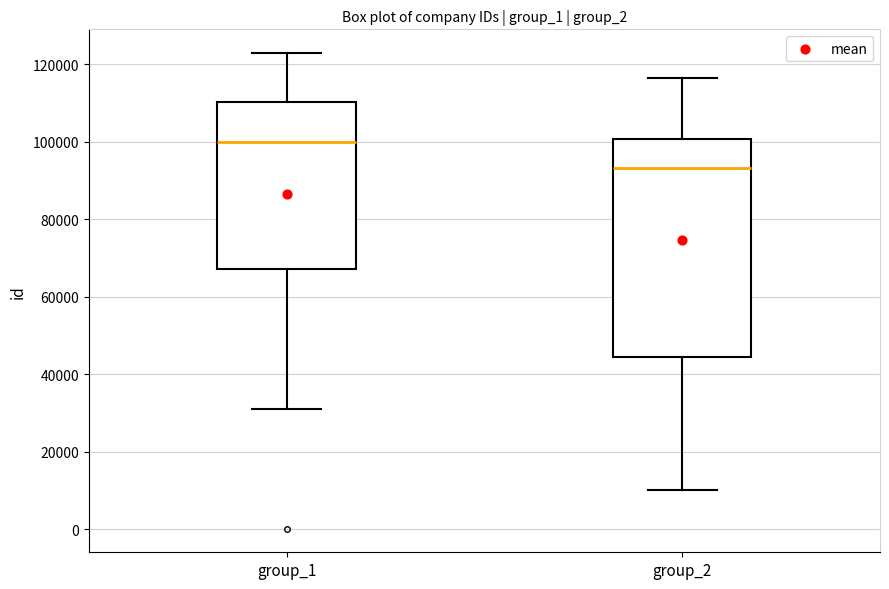

Where is the lower edge of the box for group_1 on the y-axis? The values are not printed on the chart, so give them approximately, as read against the axis.

68000